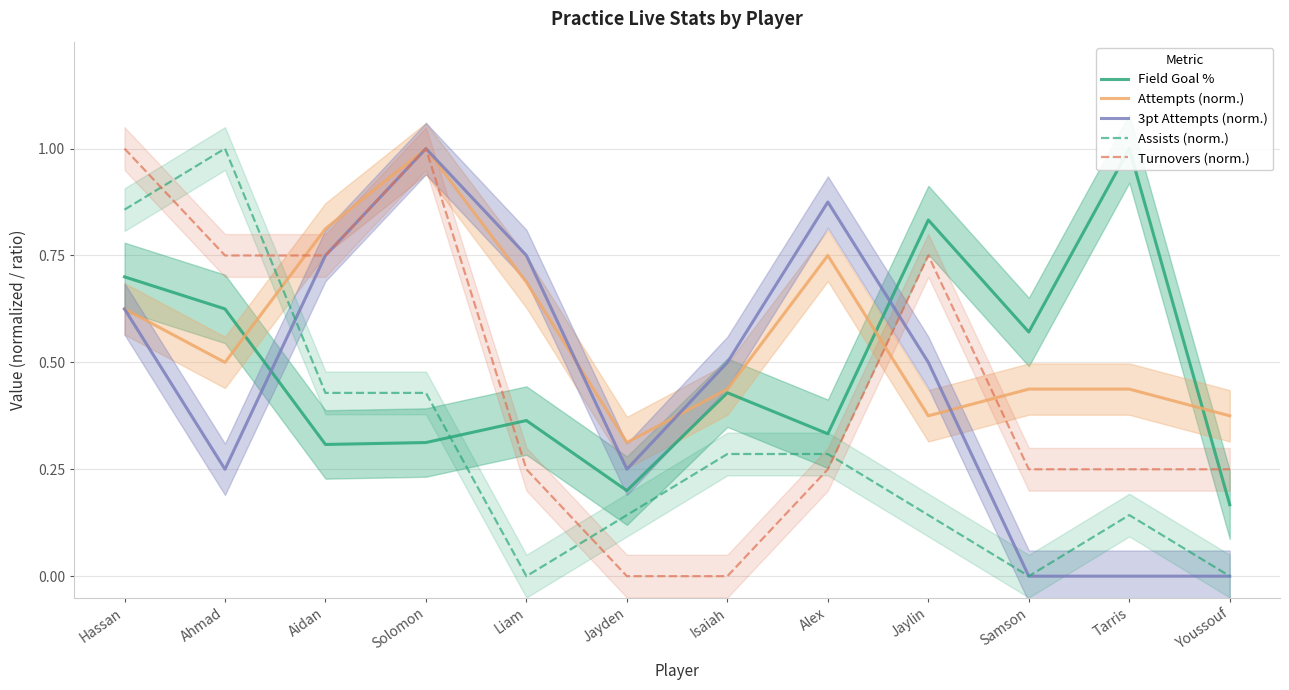

After their last crossing, which series has the higher values: Assists (norm.) or Field Goal %?

Field Goal %